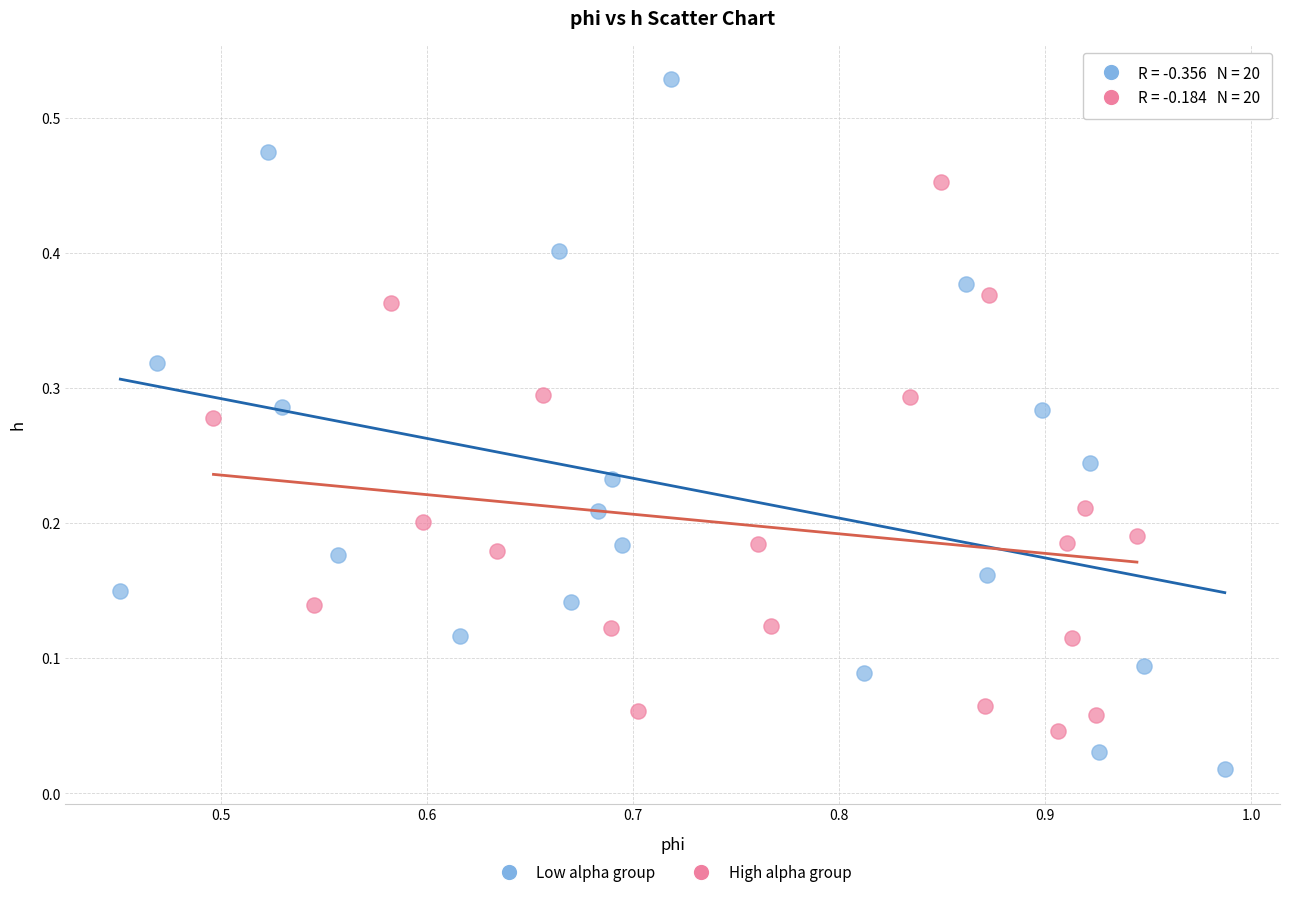

Which series reaches the minimum Y coordinate?

Low alpha group